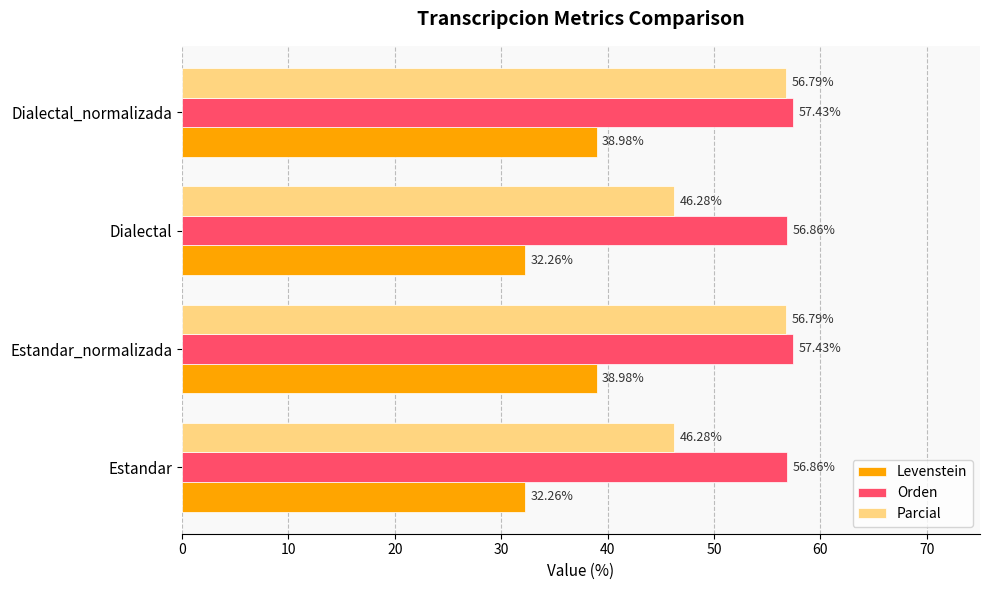

What are all the series names shown in the legend?

Levenstein, Orden, Parcial